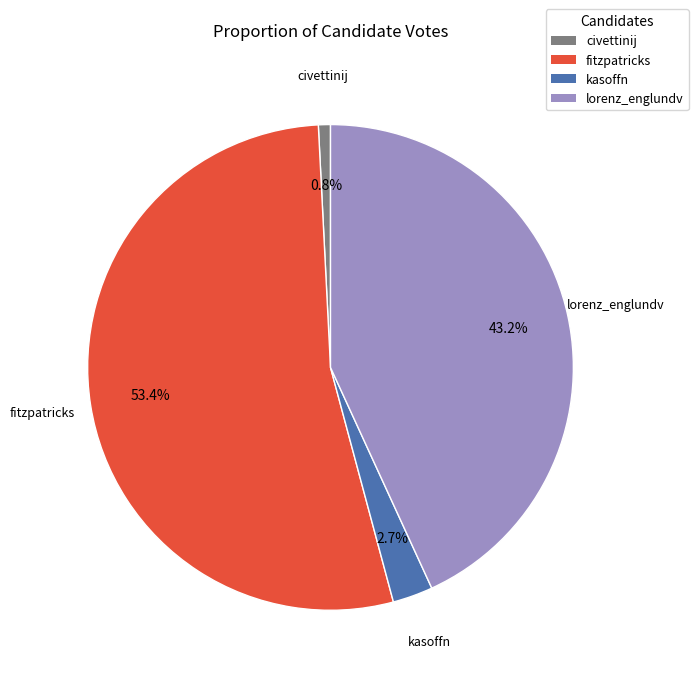

To the nearest percent, what is the difference between the fitzpatricks and kasoffn slice percentages?

51%